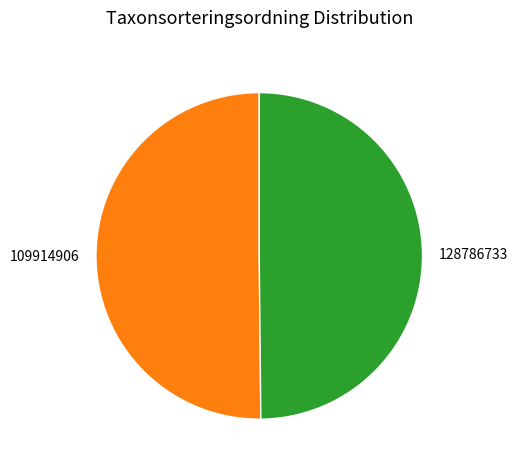

True or false: 109914906 accounts for 40% of the total.

False